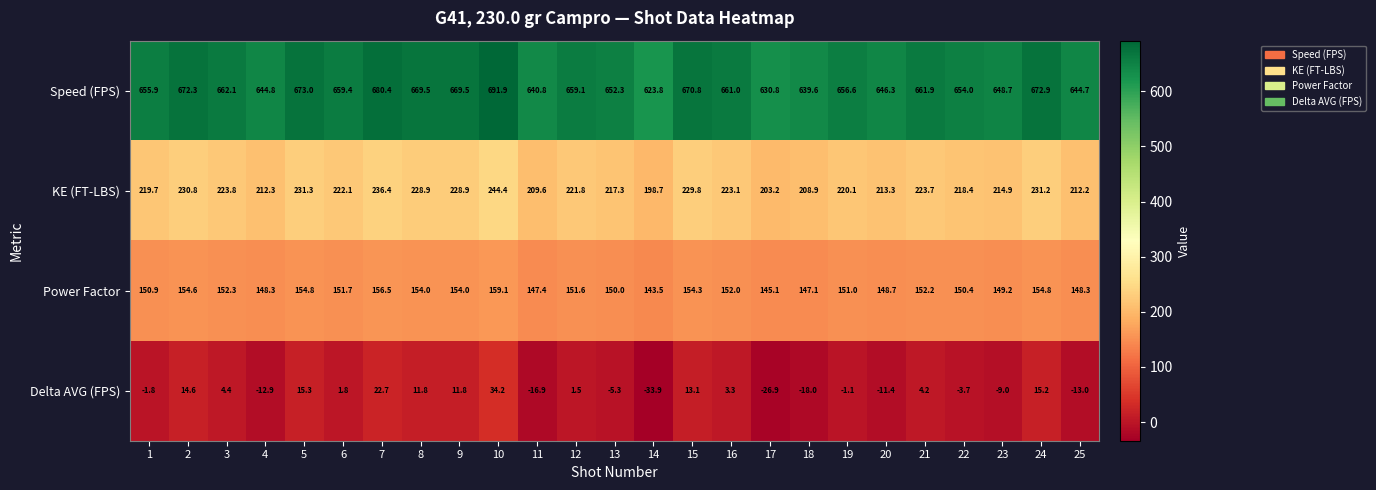

What is the sum of all Power Factor values?

3781.8